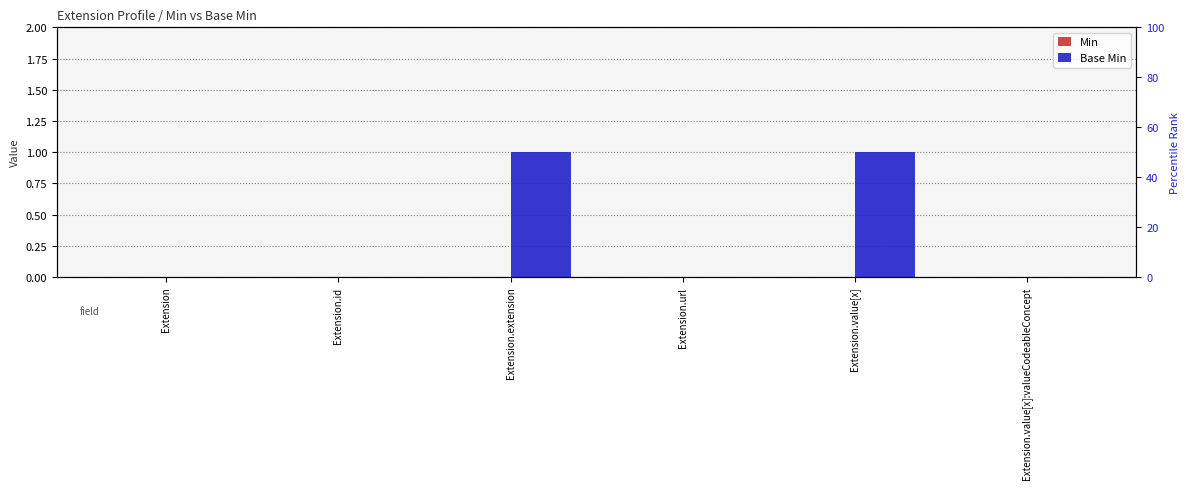

Rank the series at Extension.value[x] from highest to lowest value.

Base Min, Min